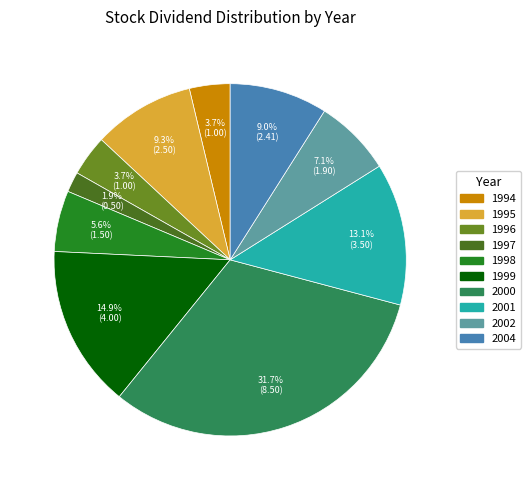

Is there any slice that represents more than half of the pie?

No